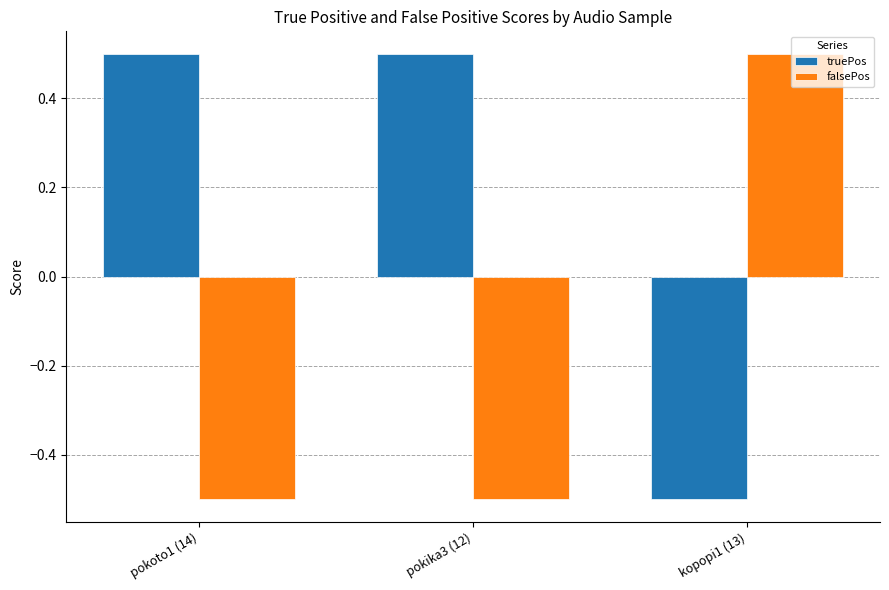

At how many categories does at least one series exceed 0?

3